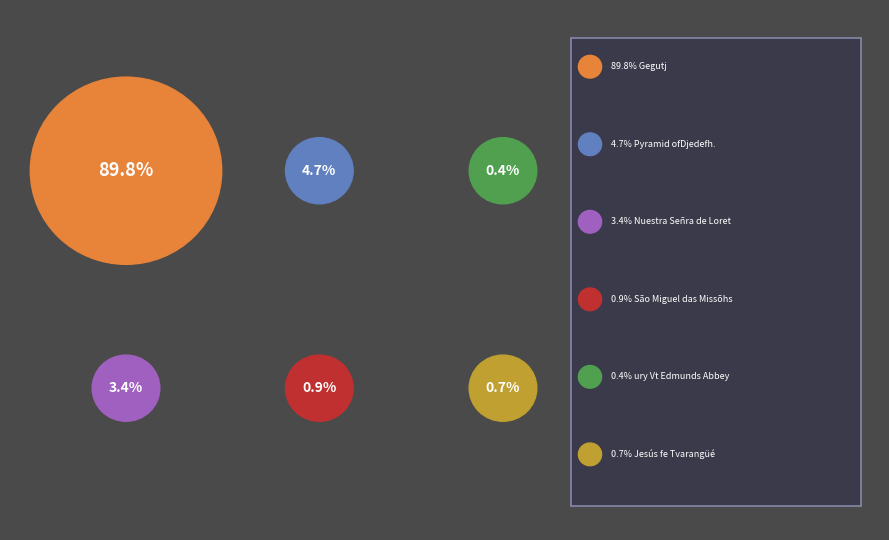

True or false: Gegutj accounts for 99% of the total.

False